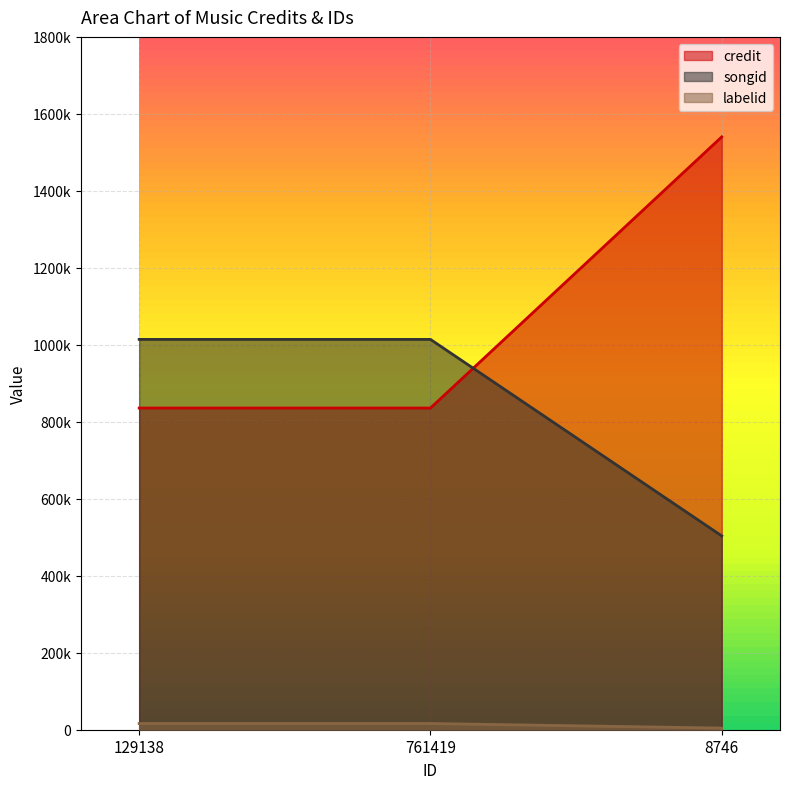

What is the maximum value for songid?

1014106